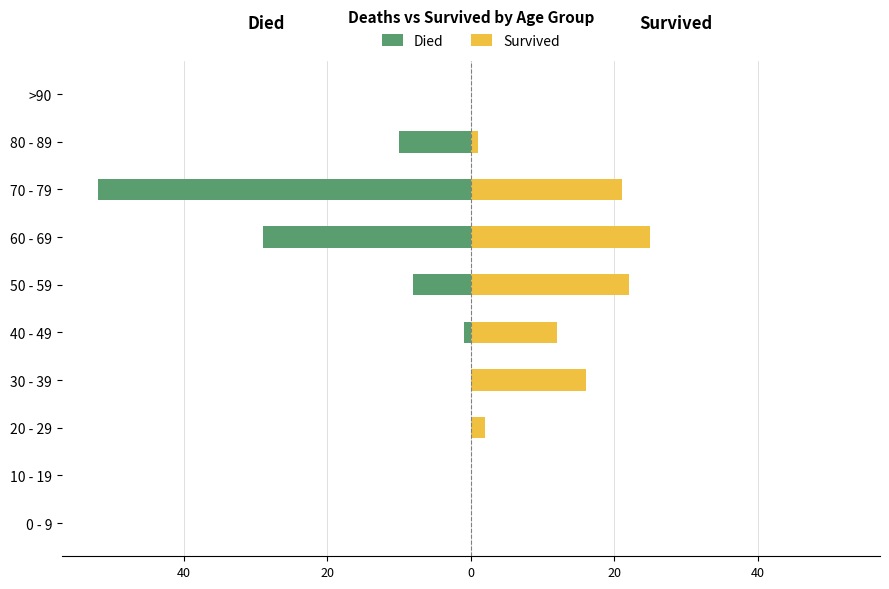

What are all the series names shown in the legend?

Died, Survived